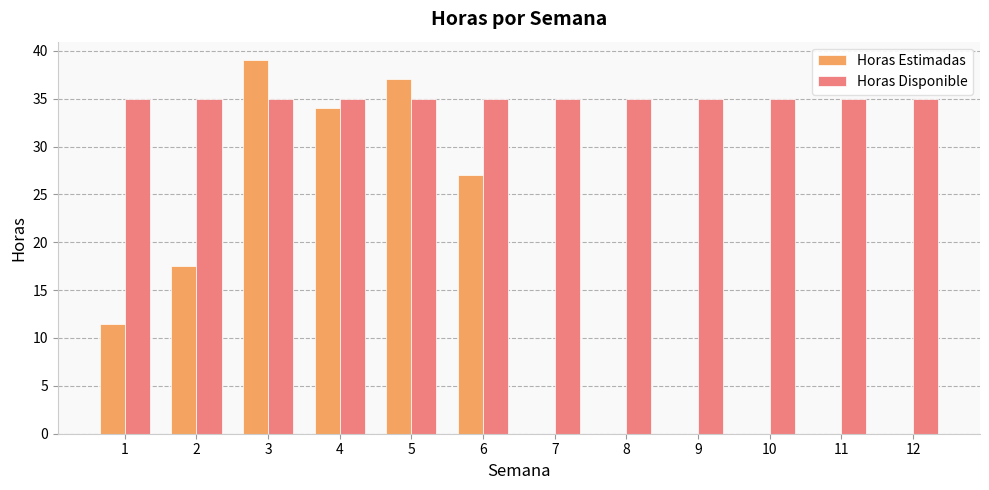

What is the approximate value of Horas Disponible at 8?

35.0